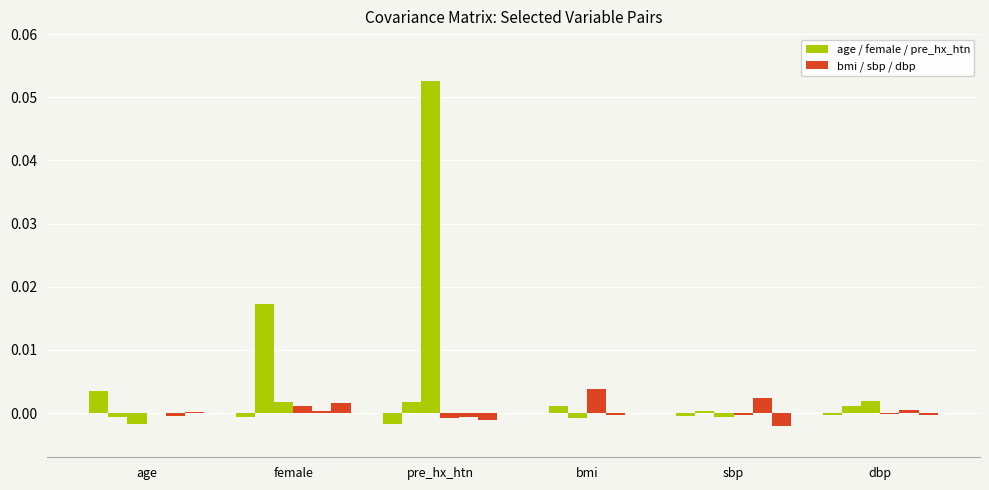

Count the number of data series in this chart.

6